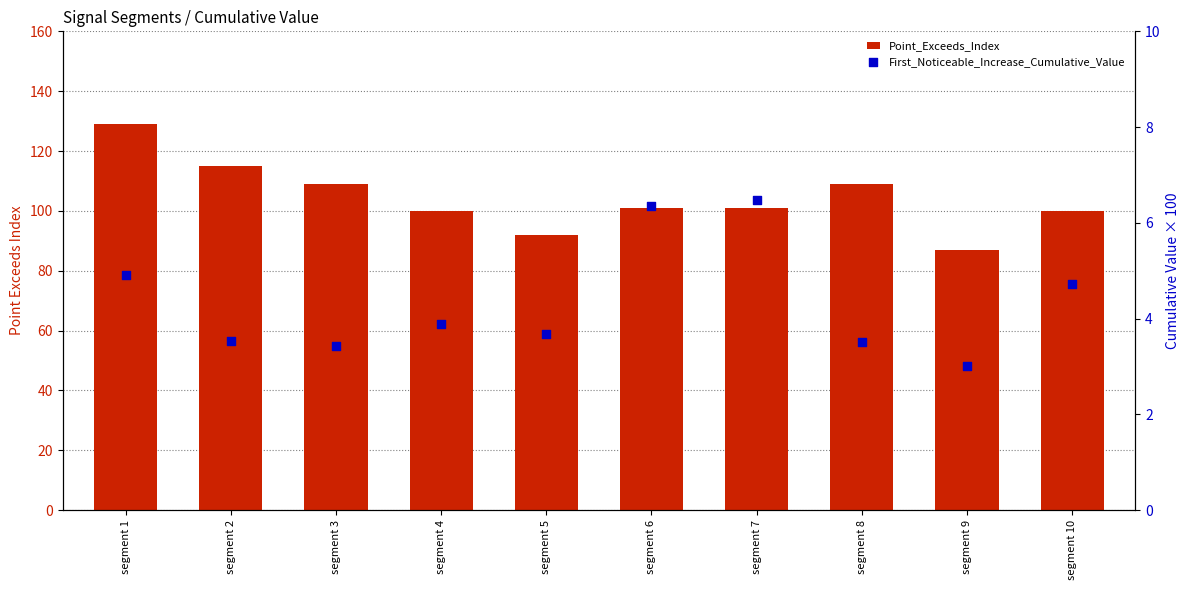

What is the total value across all series at segment 3?

112.4